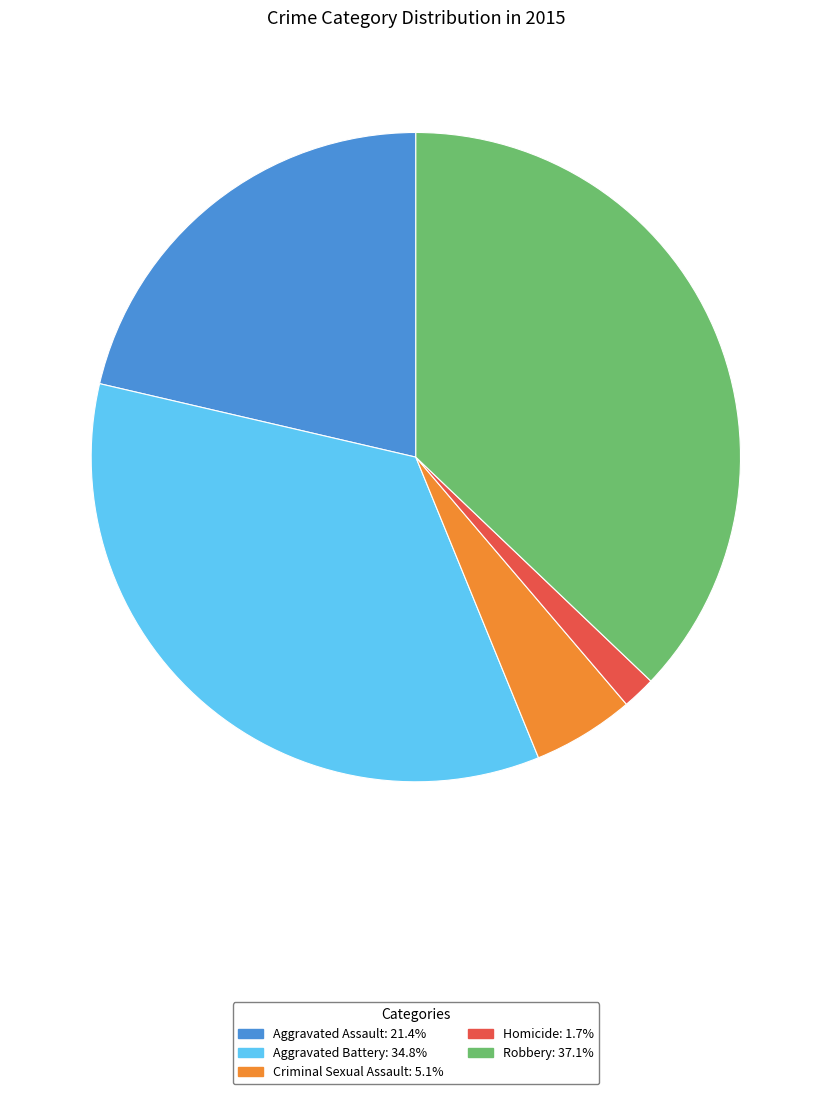

The Criminal Sexual Assault slice represents 1% of the pie. True or false?

False